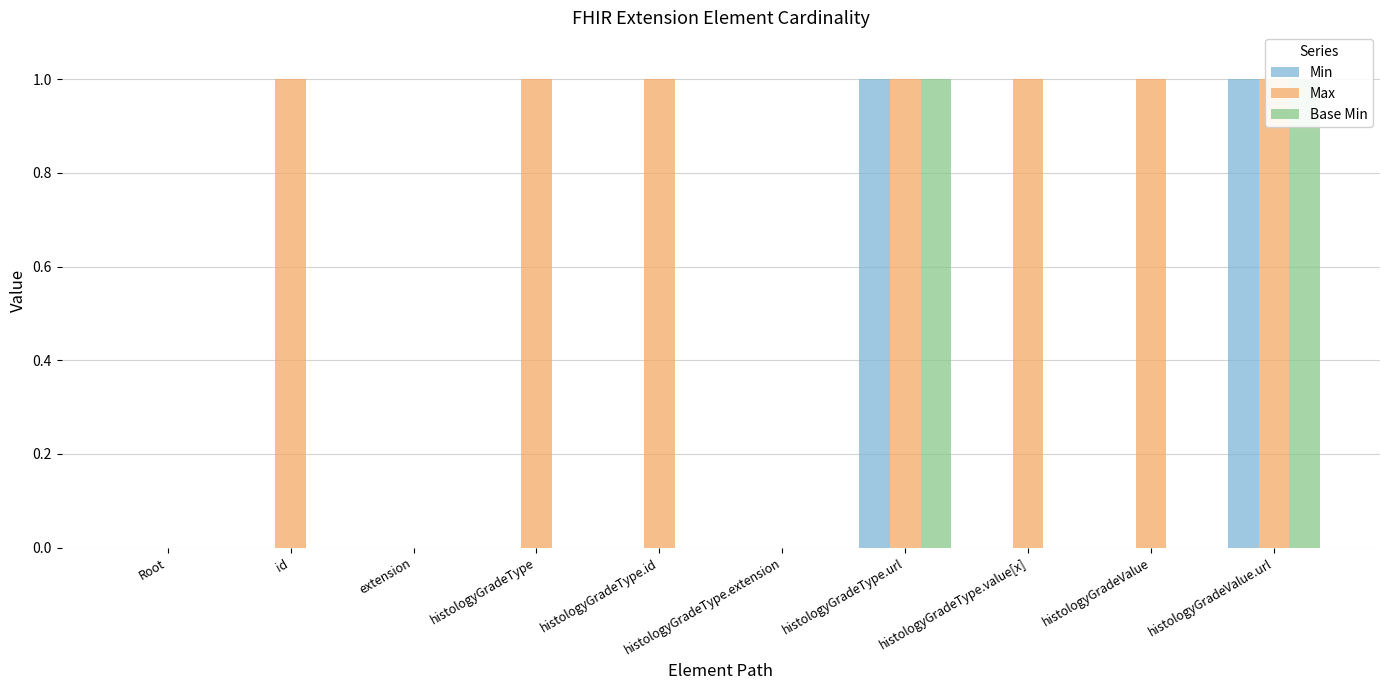

What is the label of the 7th bar from the left?

histologyGradeType.url